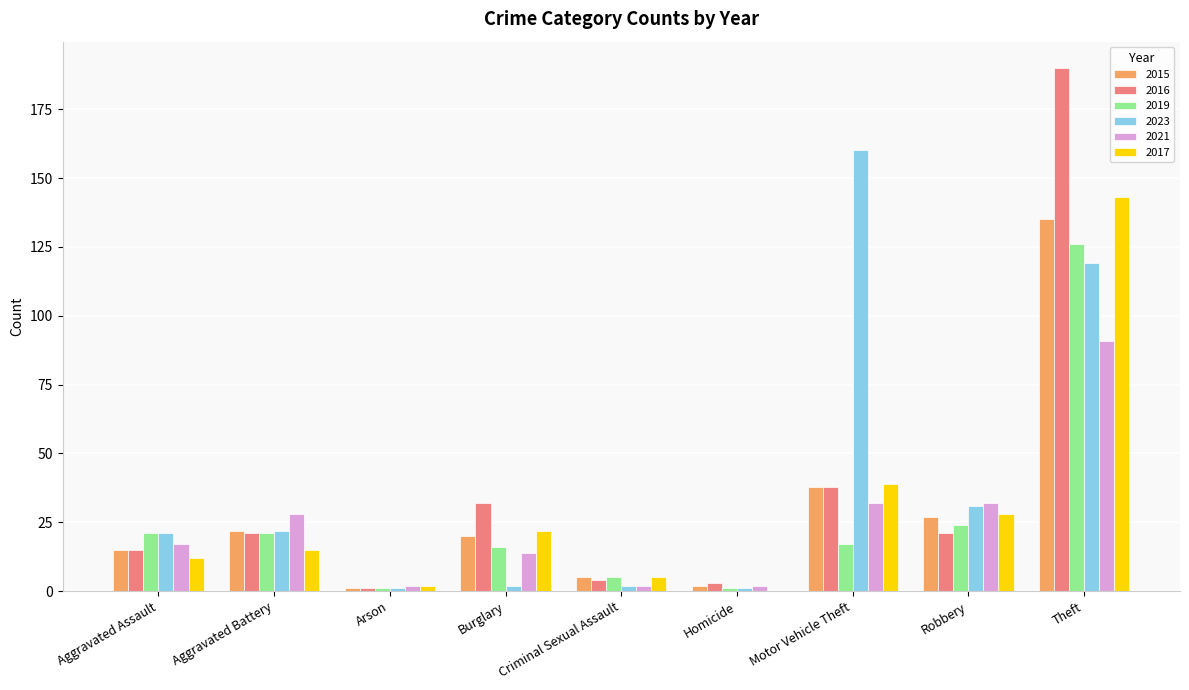

What is the difference between the 2023 values at Aggravated Battery and Criminal Sexual Assault?

20